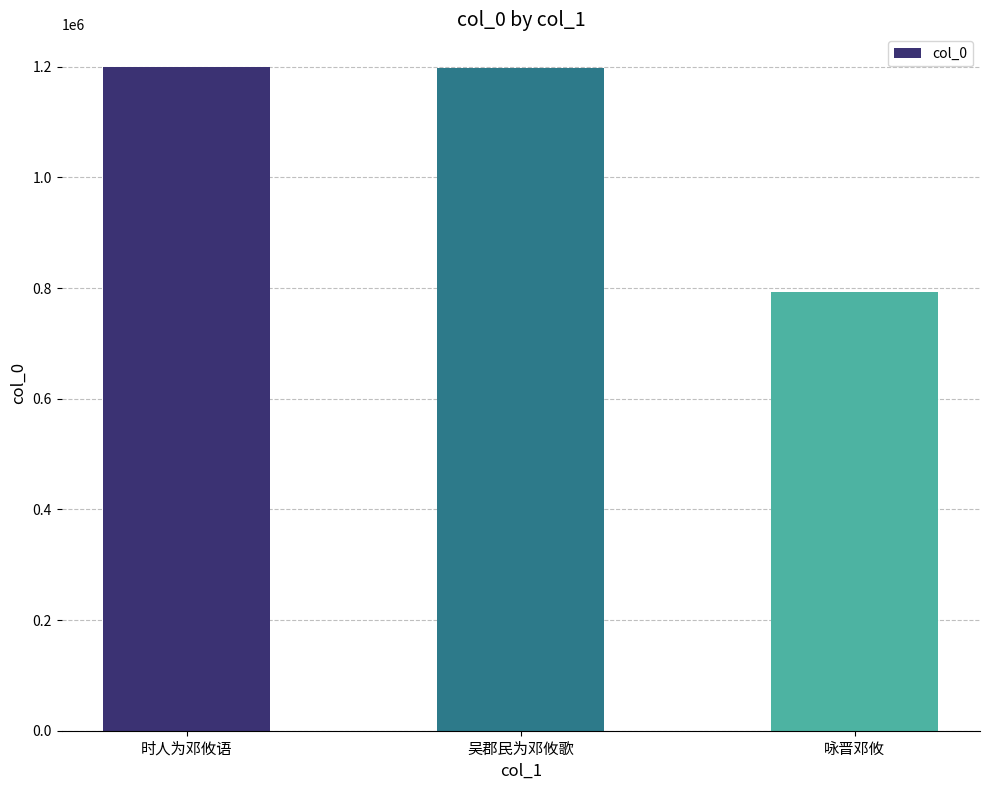

Where does the data first go above 1198530?

时人为邓攸语